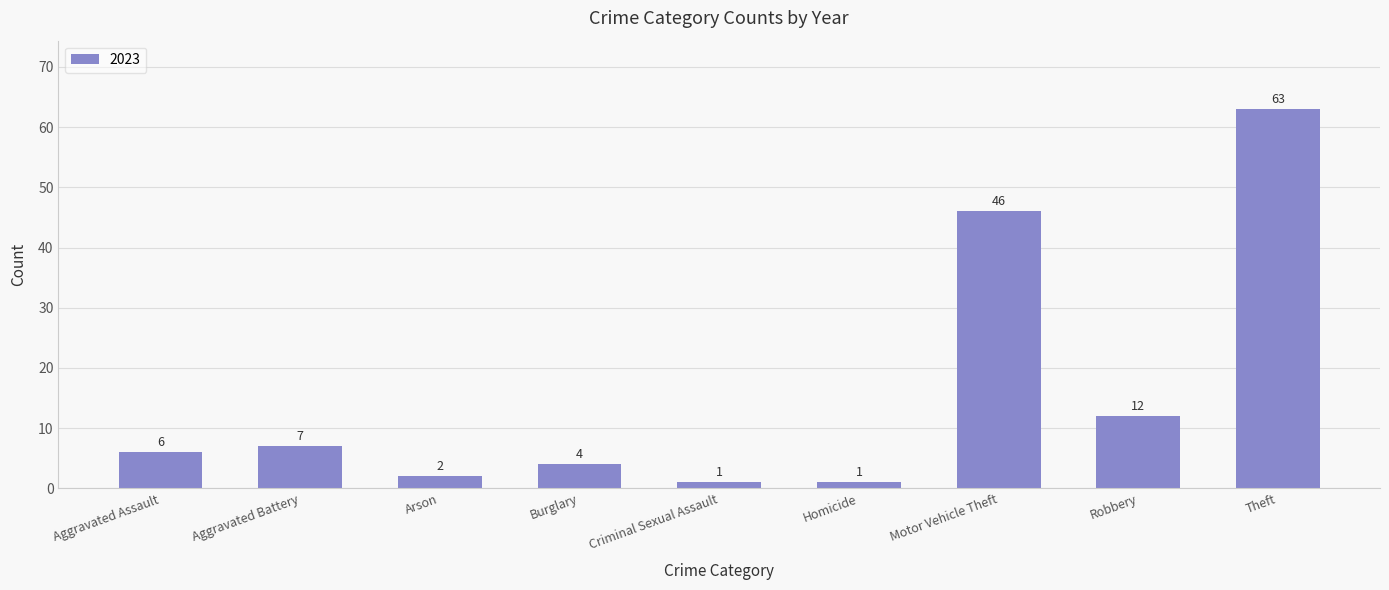

What is the greatest value displayed?

63